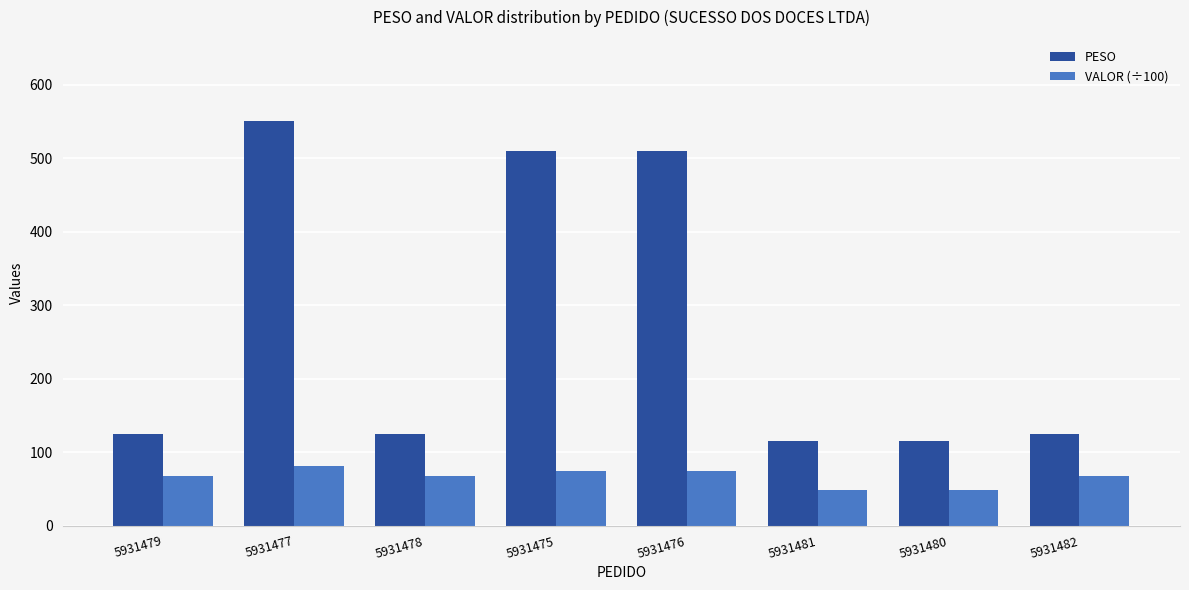

What position from the right is 5931476?

4